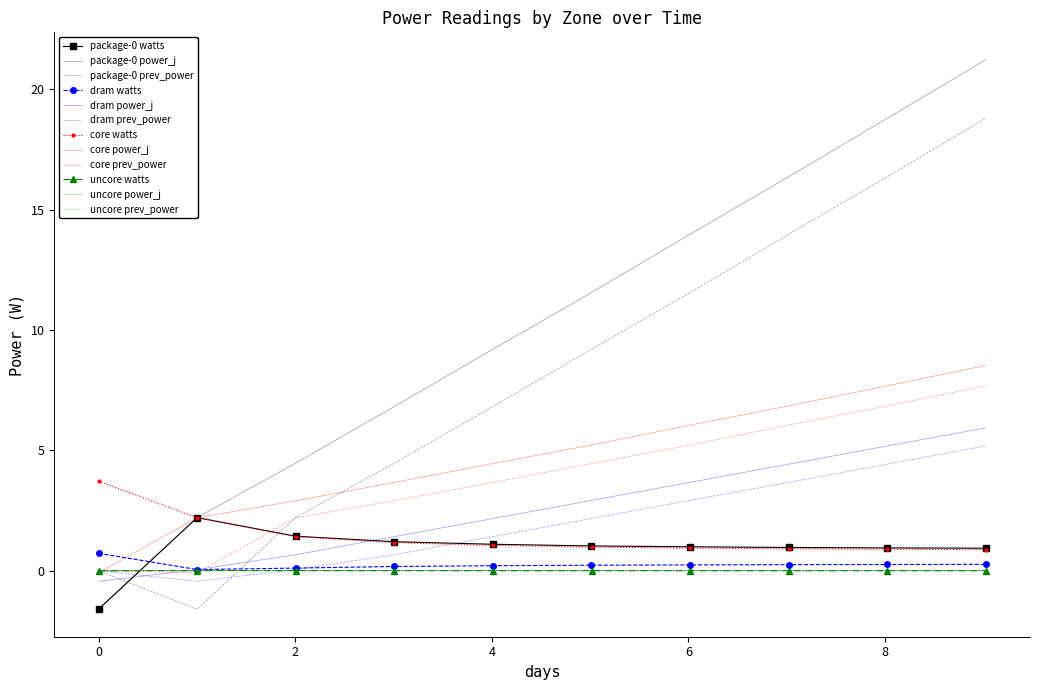

After their last crossing, which series has the higher values: package-0 prev_power or package-0 watts?

package-0 prev_power